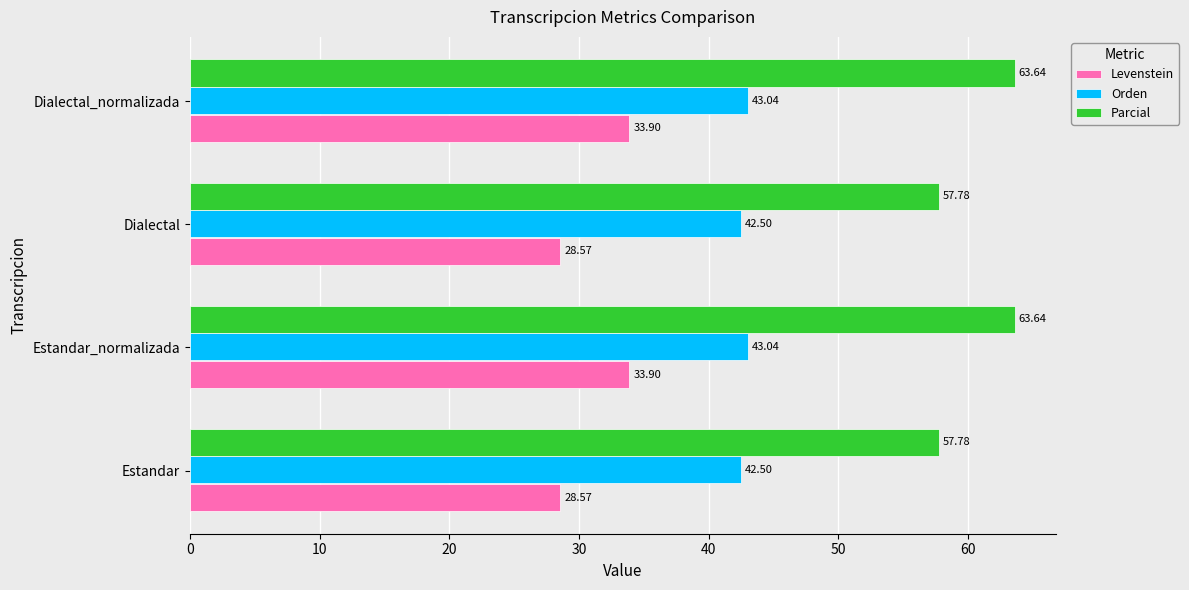

Rank the series by their maximum value, from highest to lowest.

Parcial, Orden, Levenstein